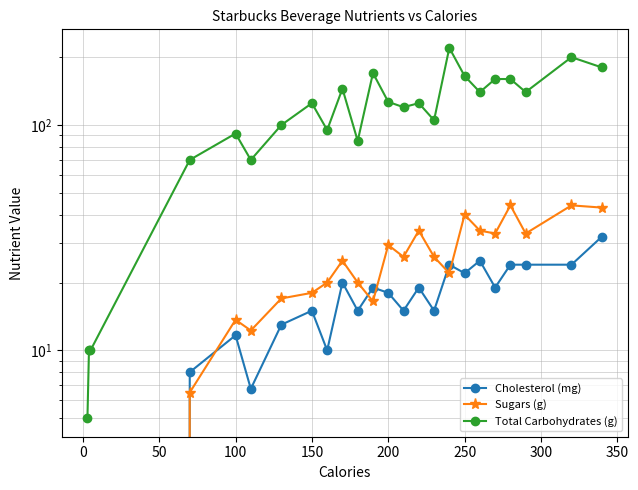

How many distinct data groups are displayed?

3